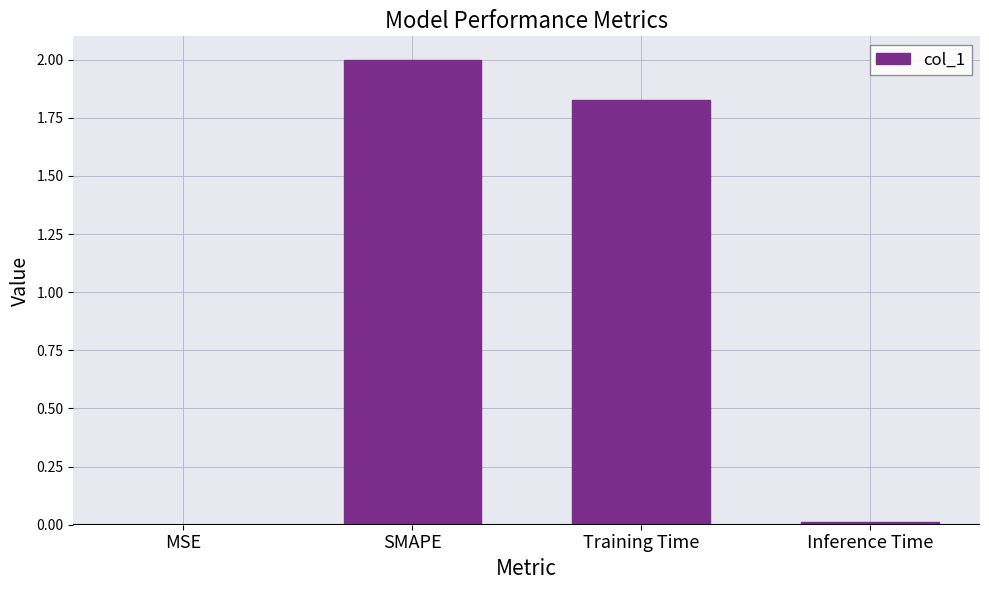

At which label is the value closest to 1?

Training Time